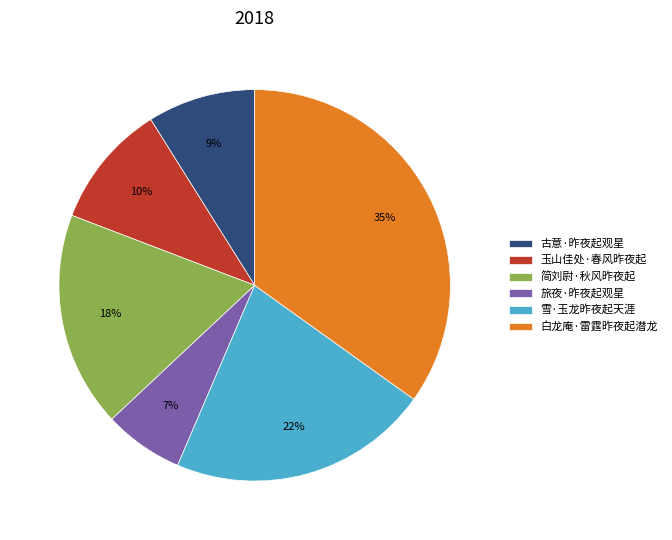

Rank the categories by value from lowest to highest.

旅夜·昨夜起观星, 古意·昨夜起观星, 玉山佳处·春风昨夜起, 简刘尉·秋风昨夜起, 雪·玉龙昨夜起天涯, 白龙庵·雷霆昨夜起潜龙